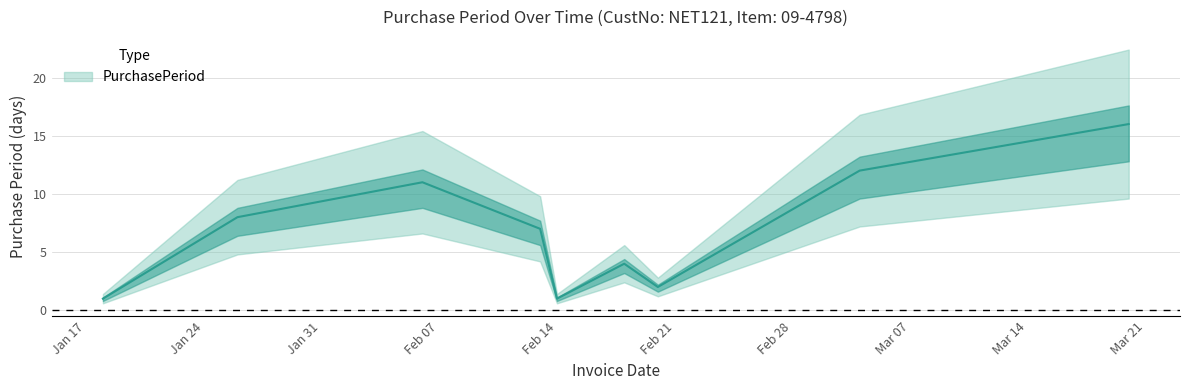

At which category does the data reach its first local peak?

2017-02-06